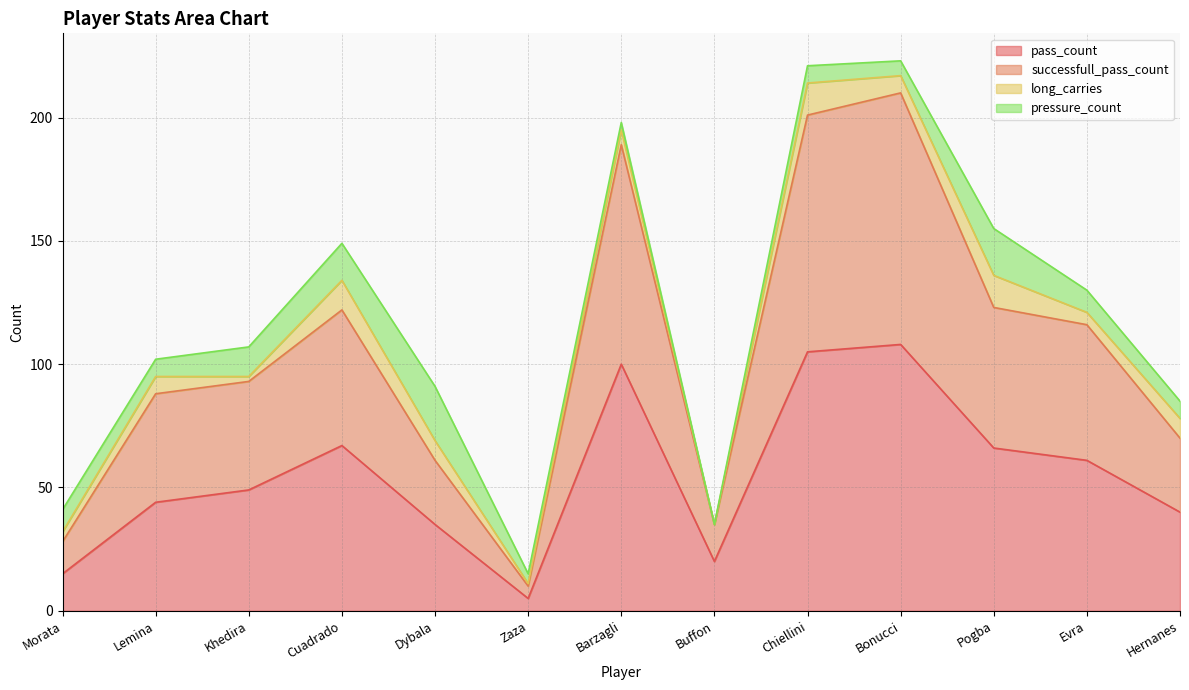

True or false: pass_count has a value of 67 at Hernanes.

False